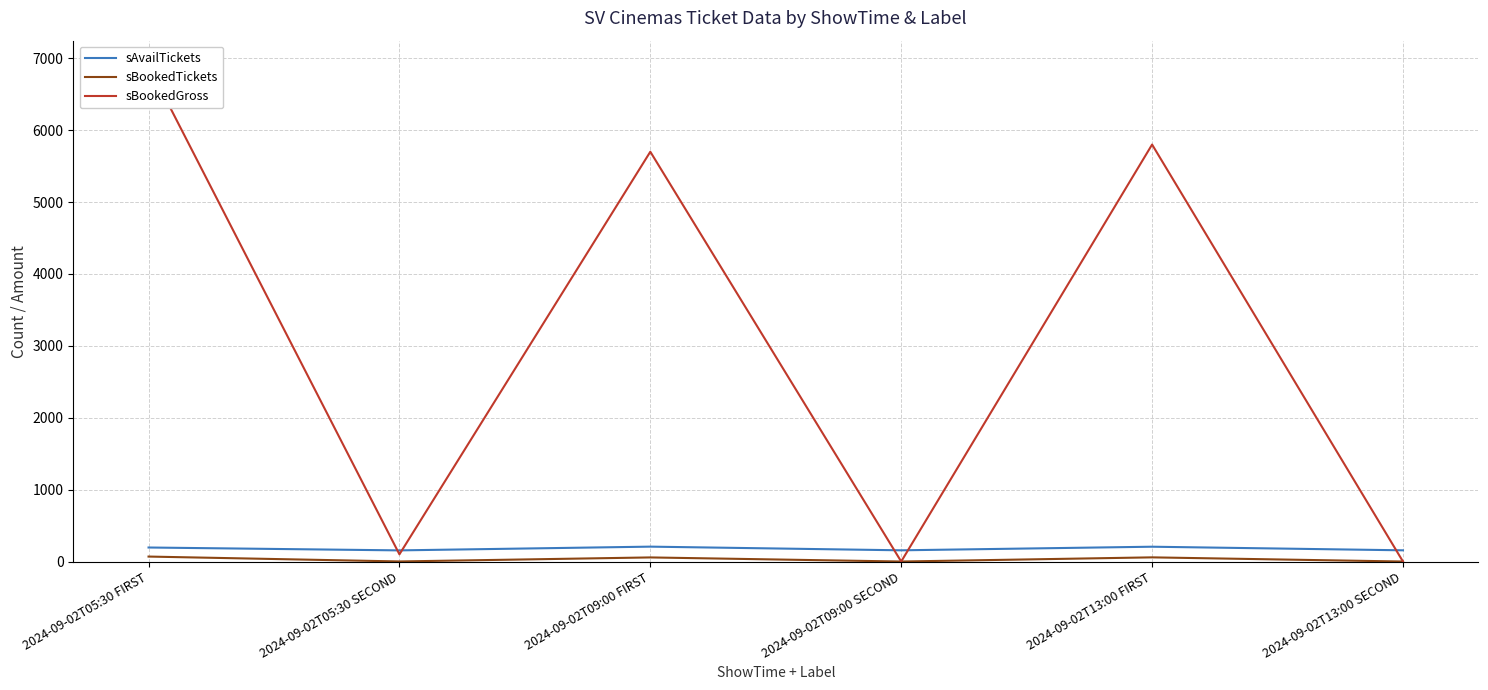

At which label is sBookedGross closest to 3450?

2024-09-02T09:00 FIRST